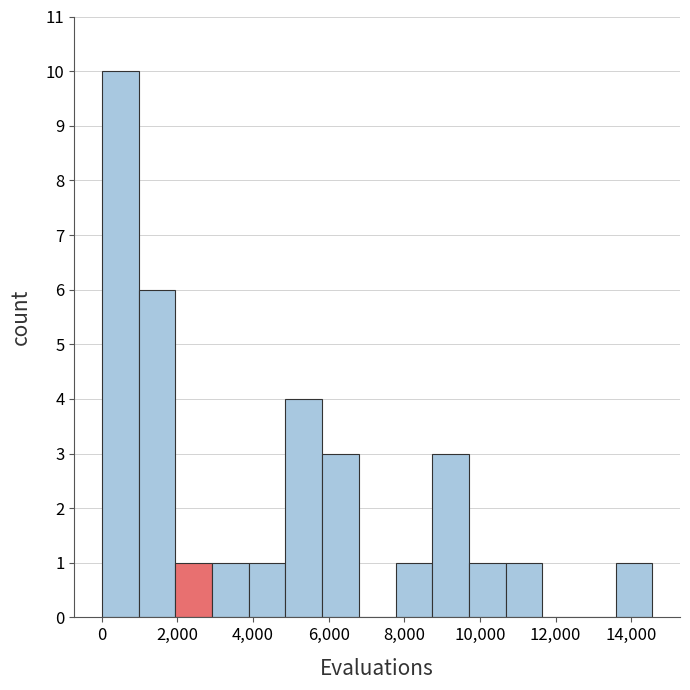

Reading left to right, transcribe this chart: for each bar, give the range it covers on the x-axis and its height. Neither the bar edges nor the heights are printed on the chart, so give them approximately, as read against the axes.

0 to 1000: 10
1000 to 2000: 6
2000 to 3000: 1
3000 to 3800: 1
3800 to 4800: 1
4800 to 5800: 4
5800 to 6800: 3
6800 to 7800: 0
7800 to 8800: 1
8800 to 9800: 3
9800 to 10600: 1
10600 to 11600: 1
11600 to 12600: 0
12600 to 13600: 0
13600 to 14600: 1